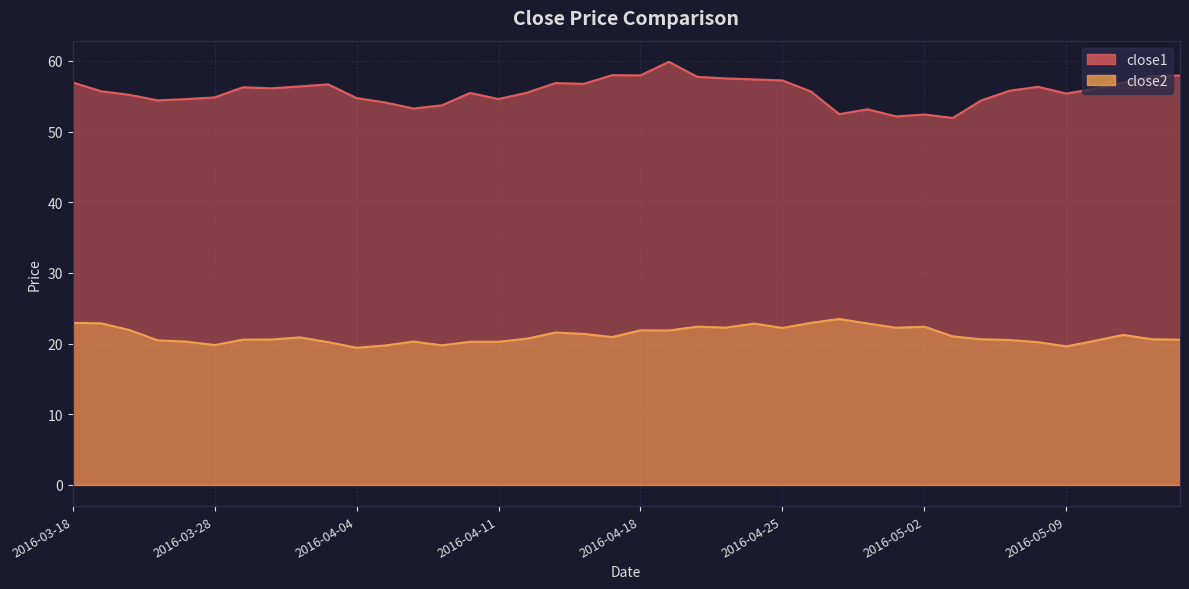

At which label does close2 reach its peak?

2016-04-27